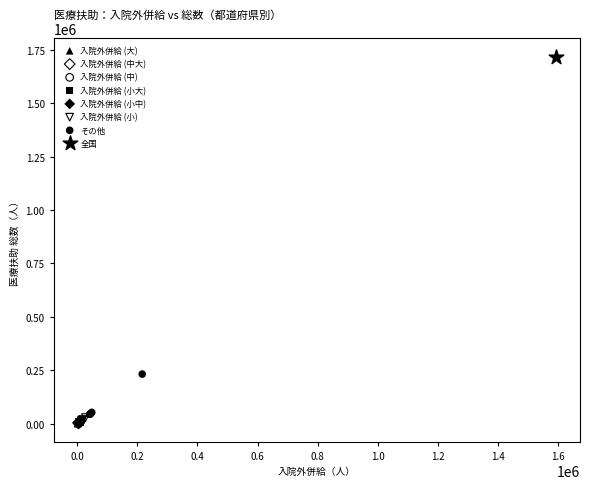

What are all the series names shown in the legend?

入院外併給 (大), 入院外併給 (中大), 入院外併給 (中), 入院外併給 (小大), 入院外併給 (小中), 入院外併給 (小), その他, 全国